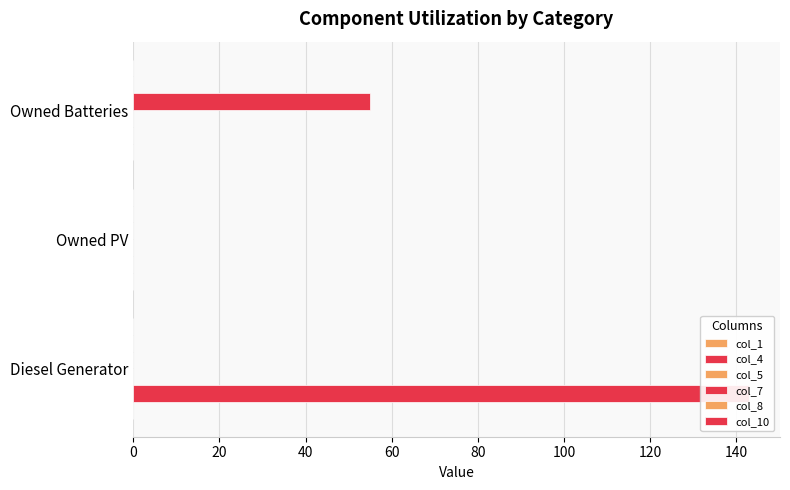

What are all the series names shown in the legend?

col_1, col_4, col_5, col_7, col_8, col_10